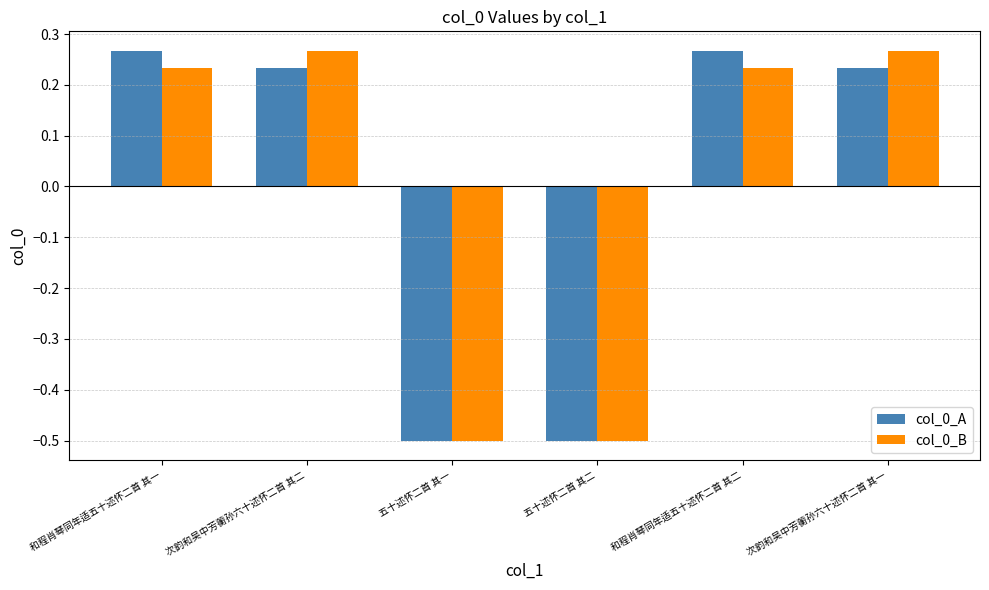

The value of col_0_A at 和程肖琴同年适五十述怀二首 其一 is 0.4. True or false?

False